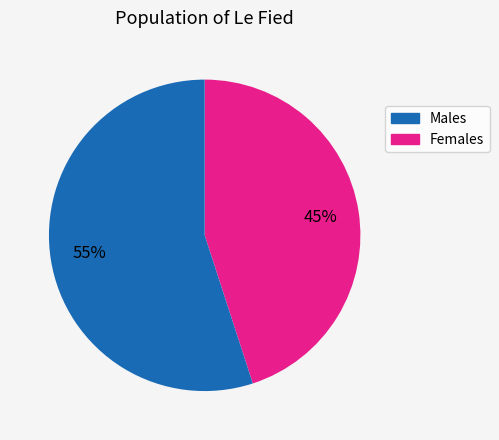

How many slices are in this pie chart?

2